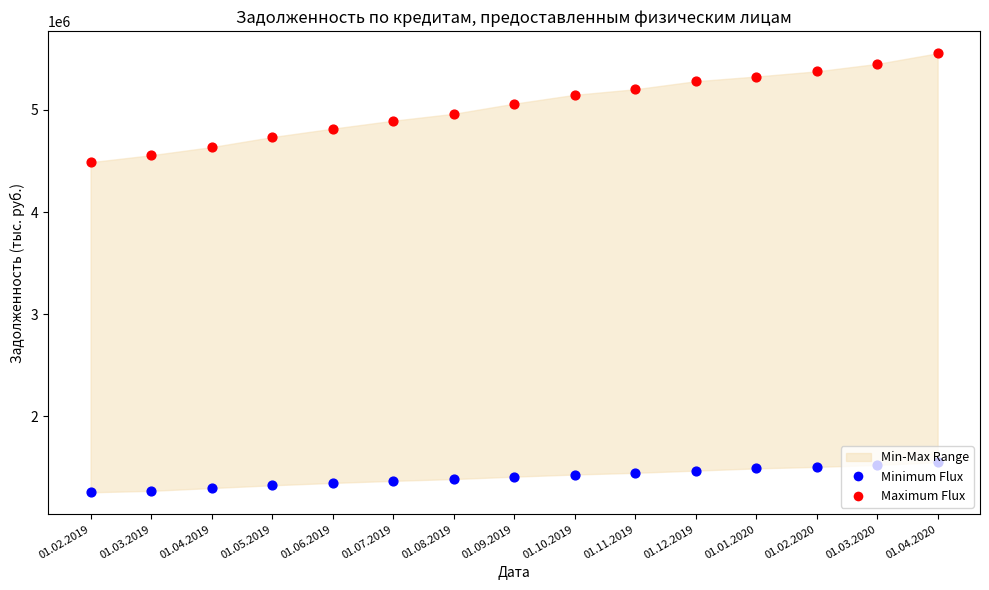

Which series has the largest total across all categories?

Maximum Flux